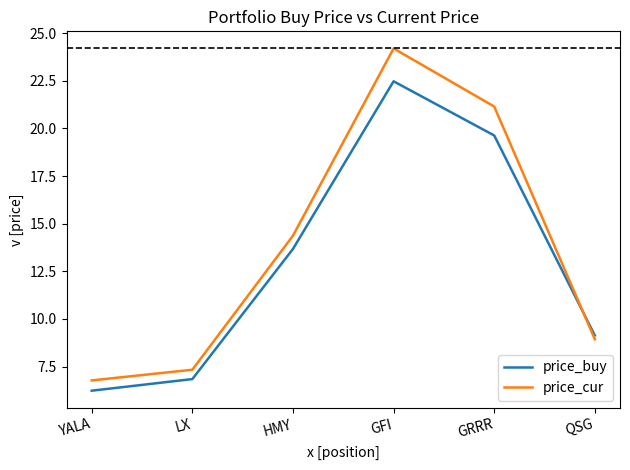

What position from the right is HMY?

4